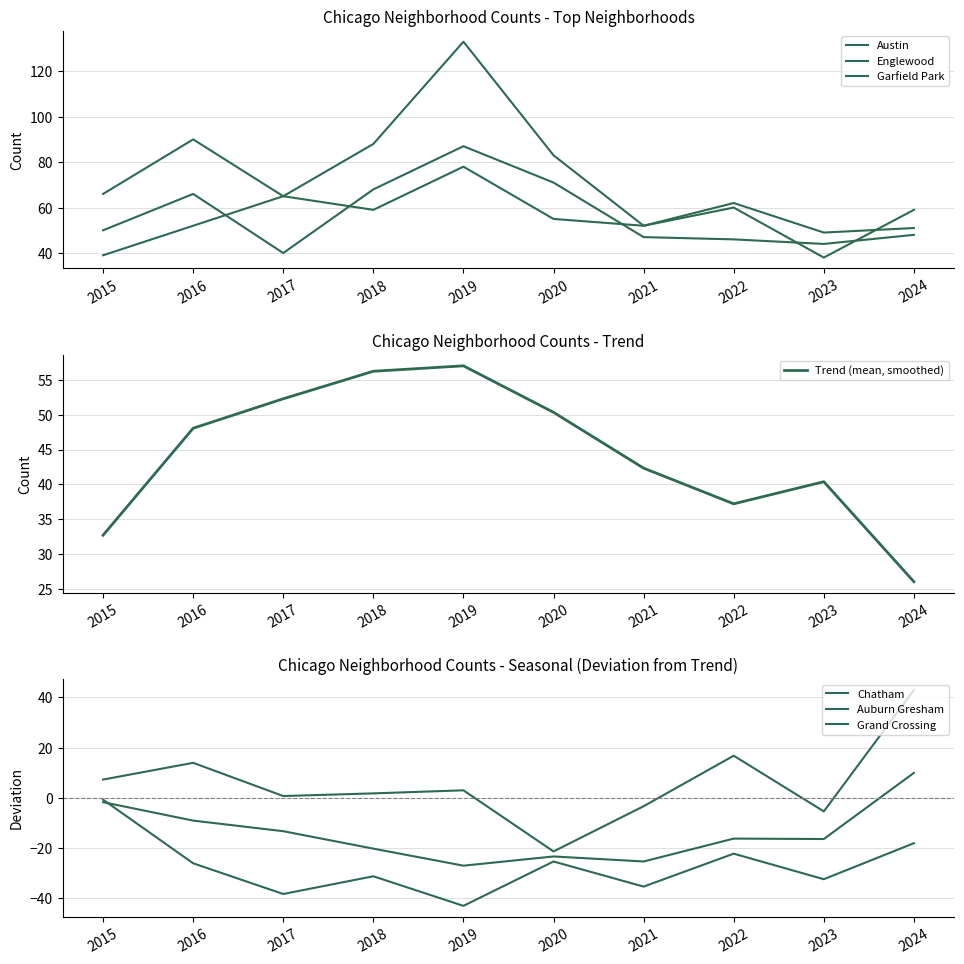

How many intersections are there between Englewood and Austin?

4